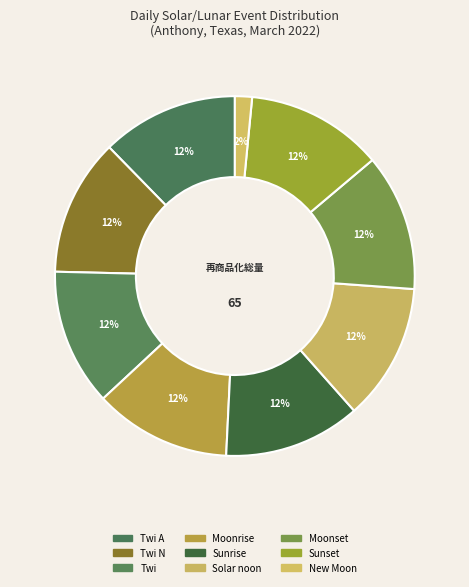

How many slices are in this pie chart?

9